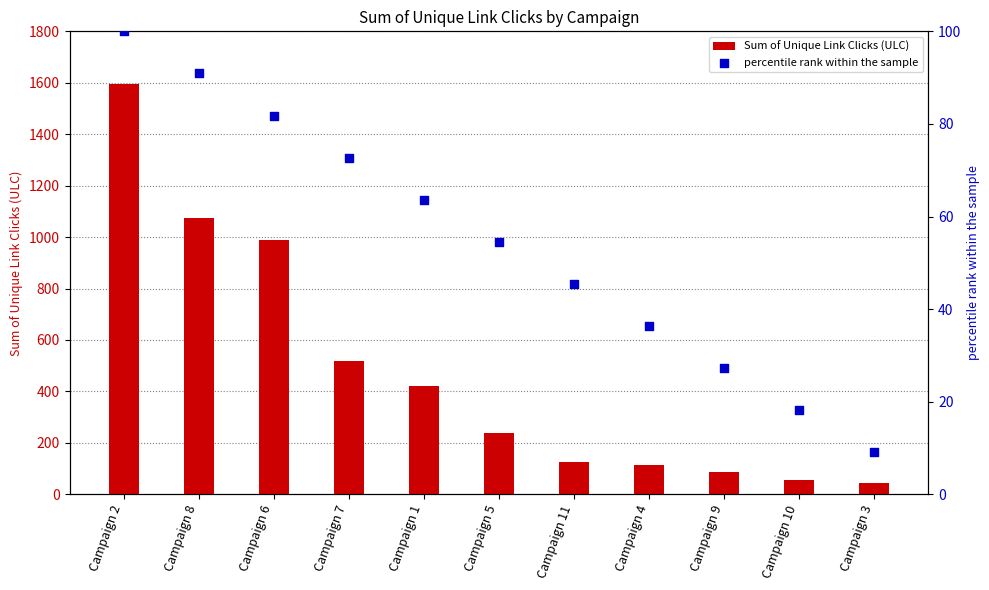

Which series contains the highest Y value?

Sum of Unique Link Clicks (ULC)